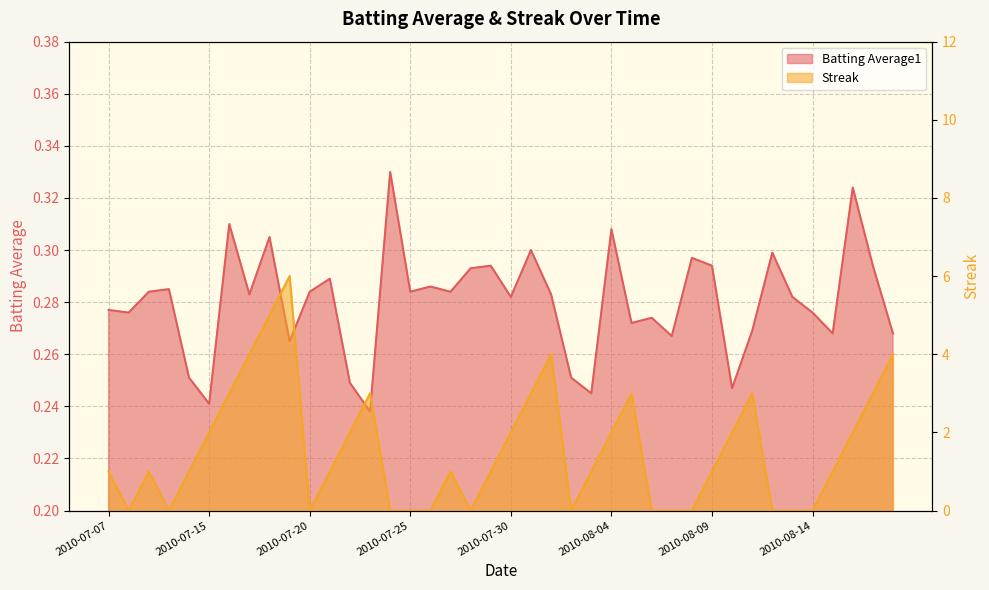

How many series are shown in this chart?

2